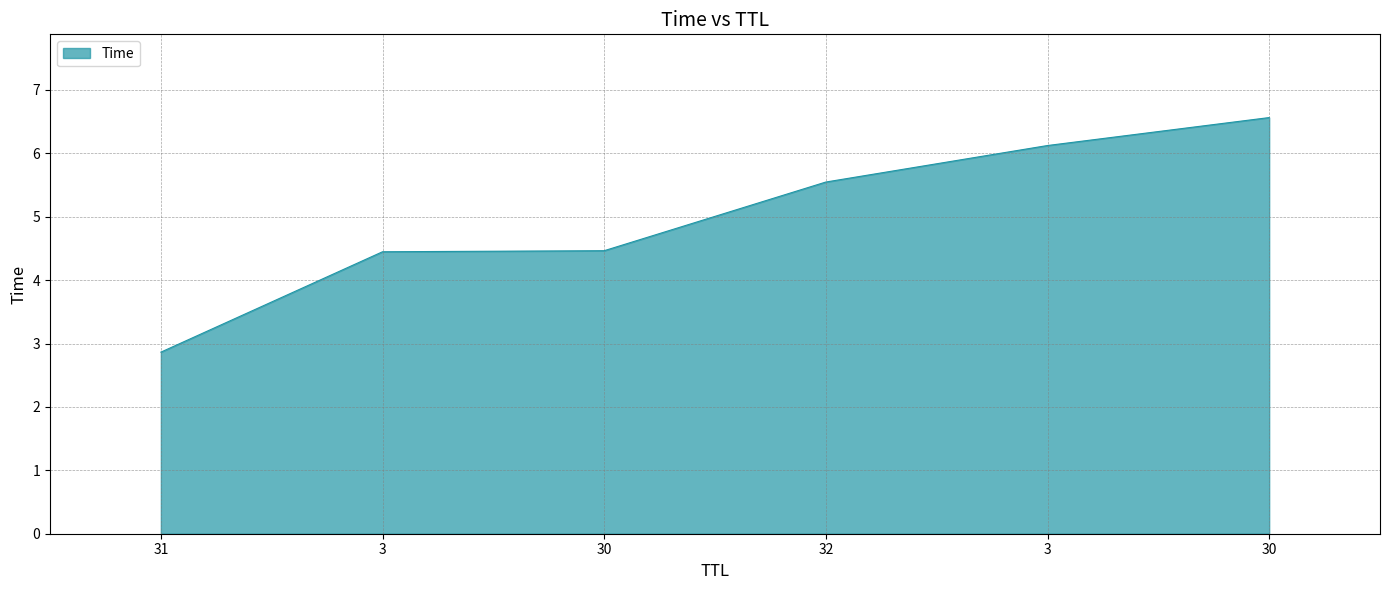

What is the difference between the second highest and minimum values?

3.3